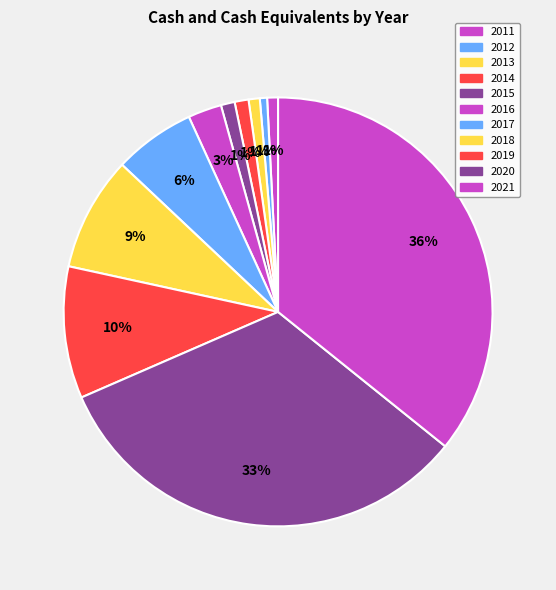

To the nearest percent, what is the combined percentage of 2018 and 2017?

15%